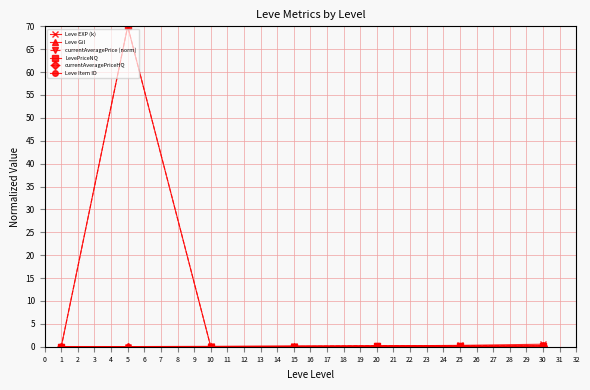

Which label corresponds to the largest value in the chart?

5